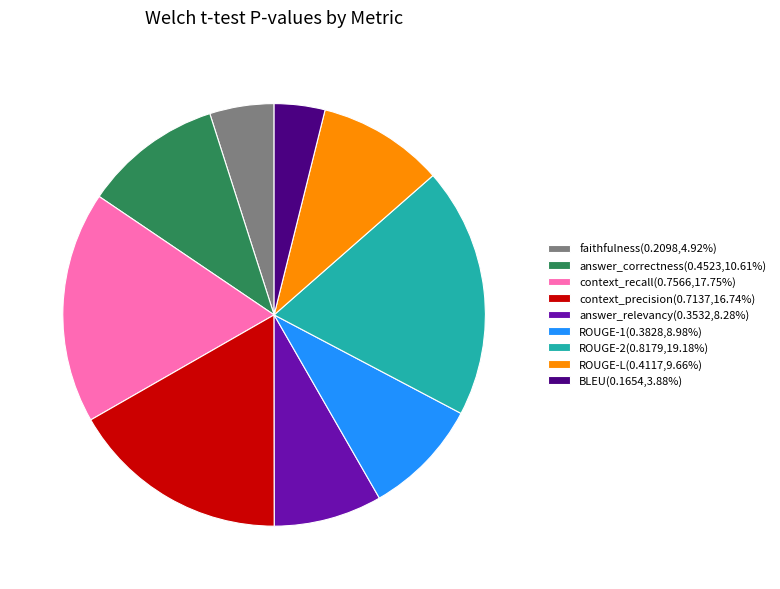

Is there any slice that represents more than half of the pie?

No